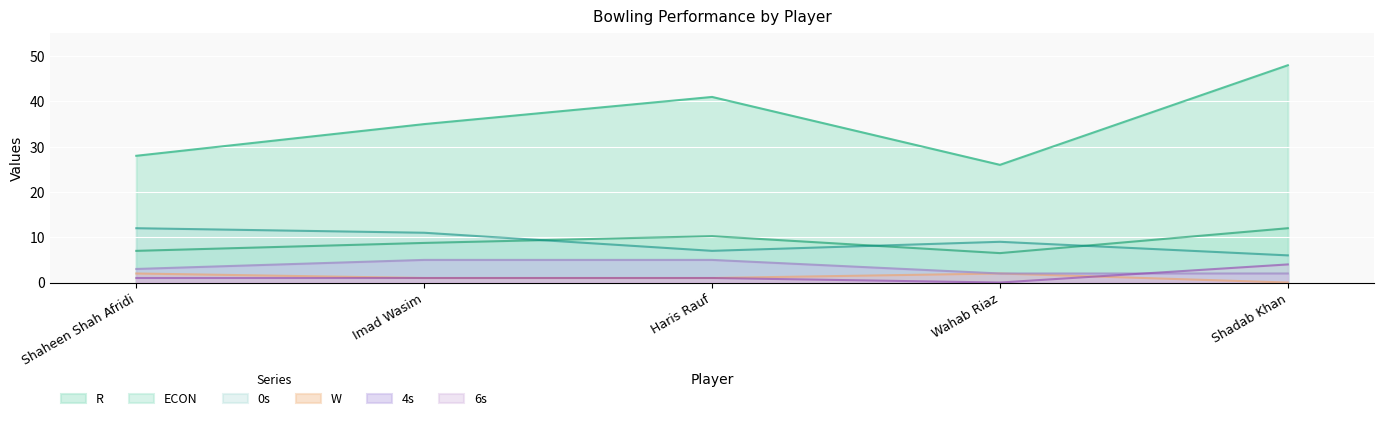

What is the sum of the R values at Imad Wasim and Shaheen Shah Afridi?

63.0